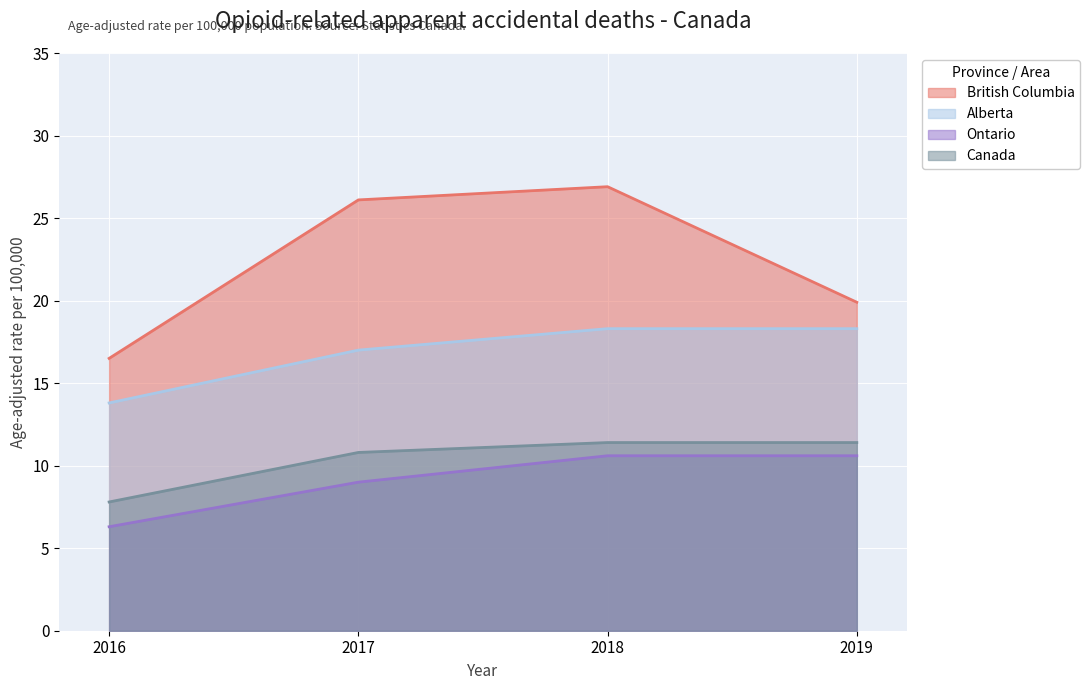

Reading left to right, what are all the values shown in this chart?

British Columbia: 16.5	26.1	26.9	19.9
Alberta: 13.8	17.0	18.3	18.3
Ontario: 6.3	9.0	10.6	10.6
Canada: 7.8	10.8	11.4	11.4